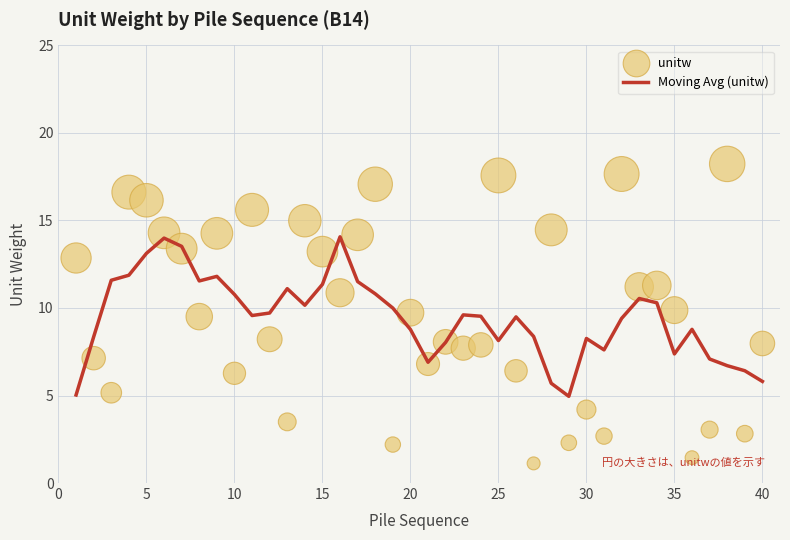

Which series contains the highest Y value?

unitw